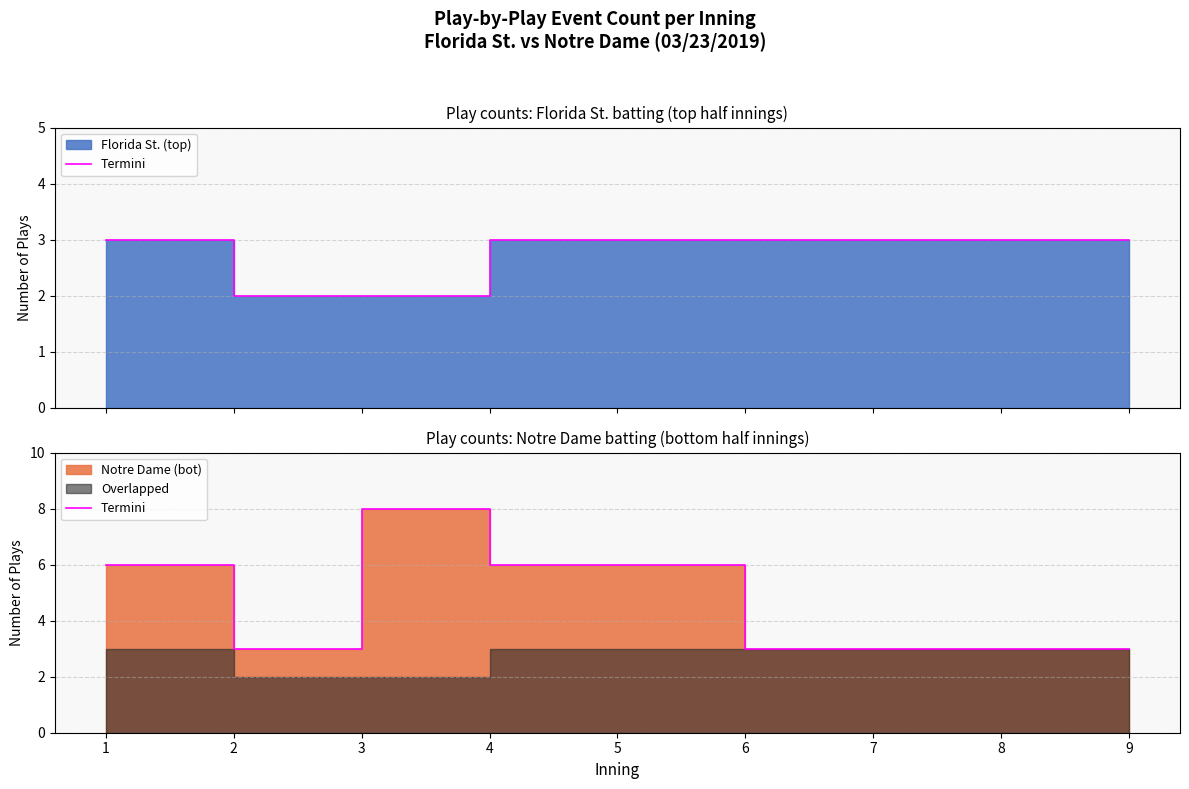

List the labels in order of value, smallest first.

2, 6, 7, 8, 9, 1, 4, 5, 3